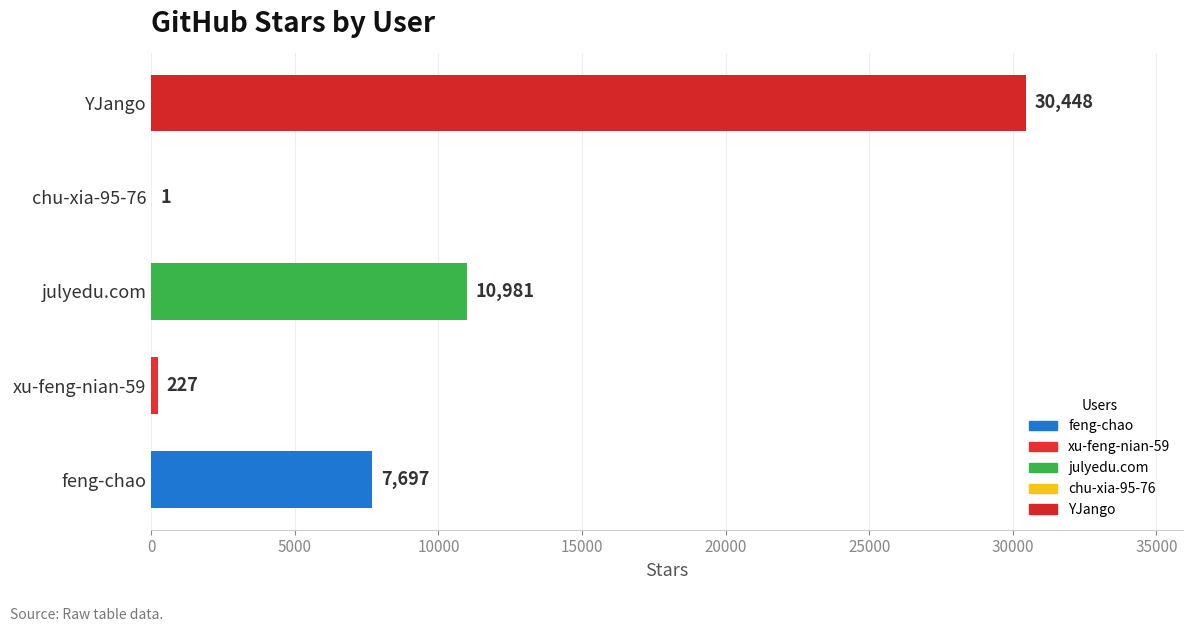

At which category does the chart reach its peak across all series?

YJango